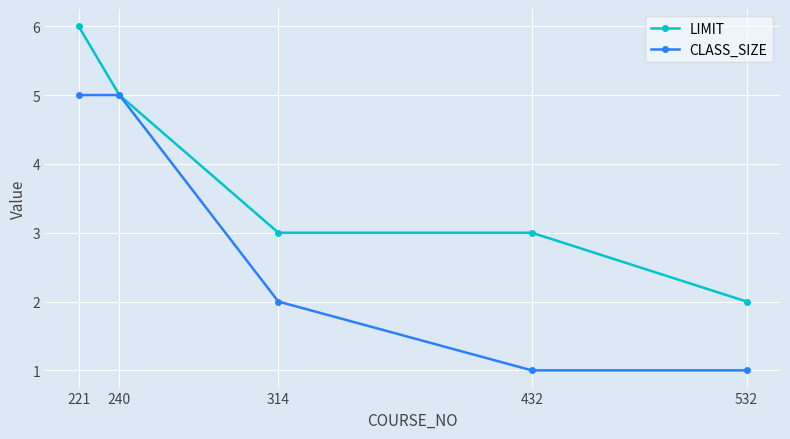

Read the LIMIT value at 314.

3